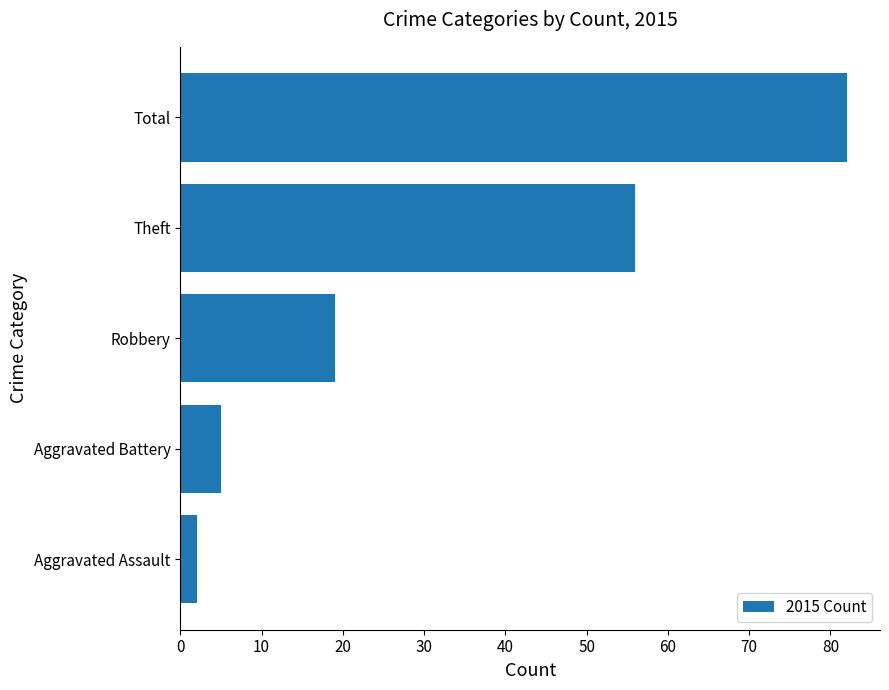

What is the change in value from Robbery to Theft?

+37